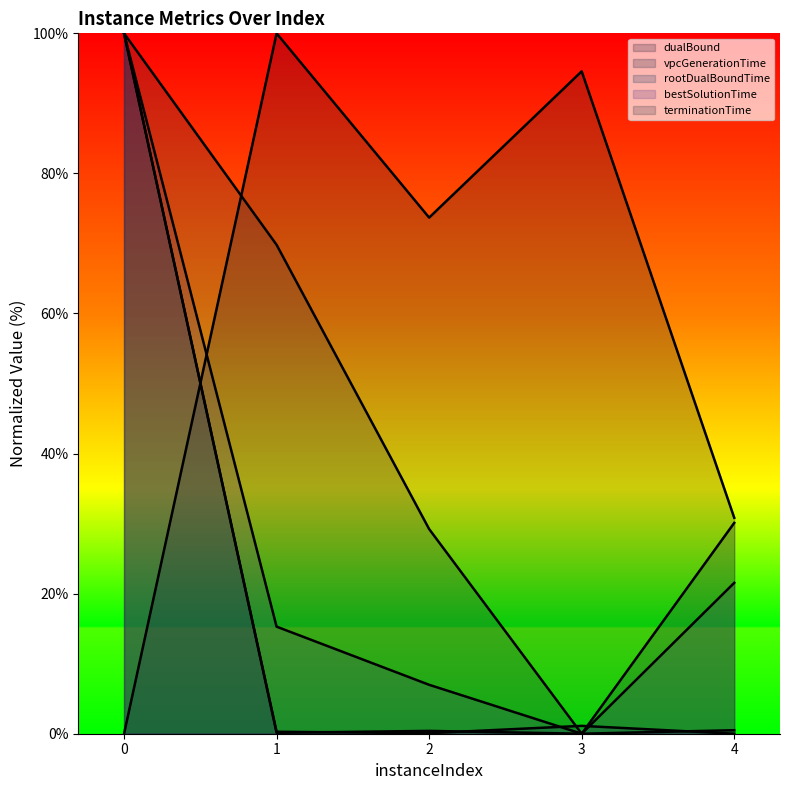

Which series changed the most between 2 and 3?

terminationTime